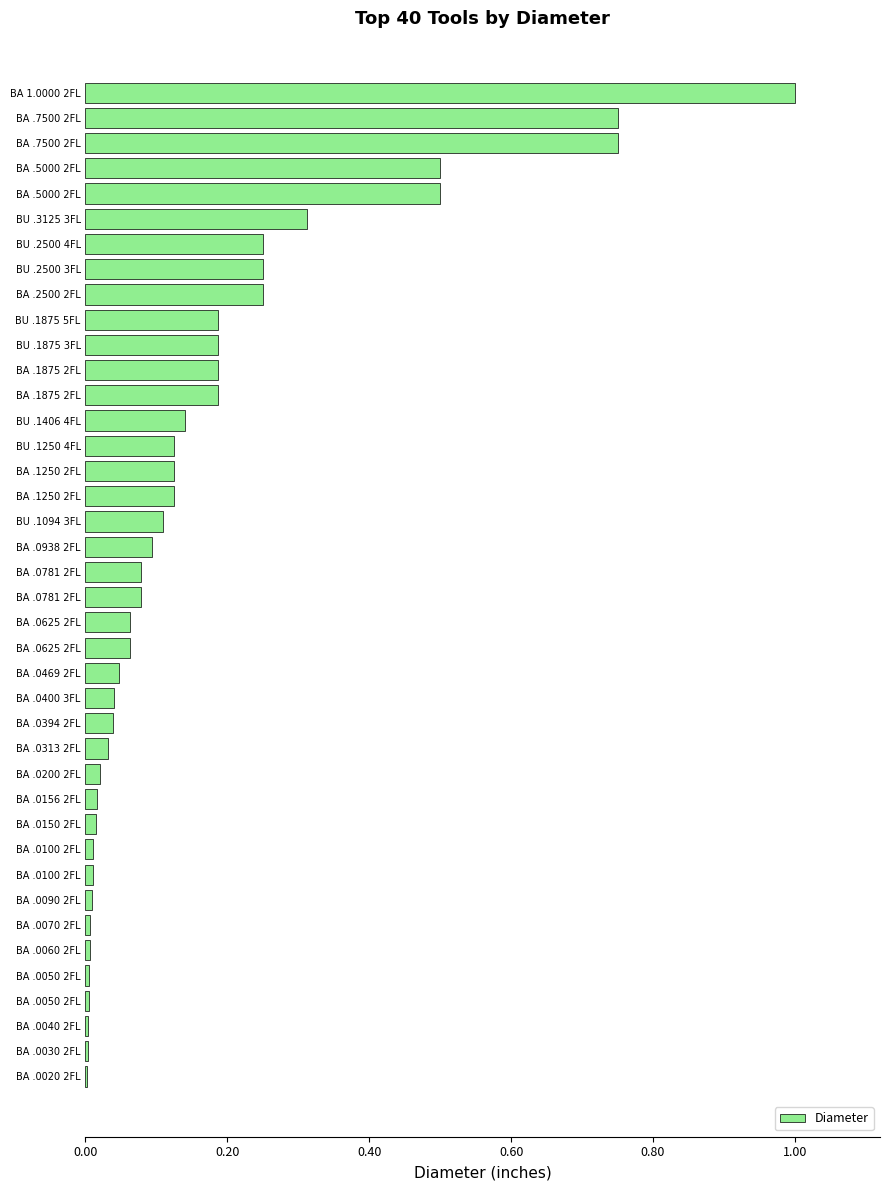

What is the difference between the second highest and minimum values?

0.7